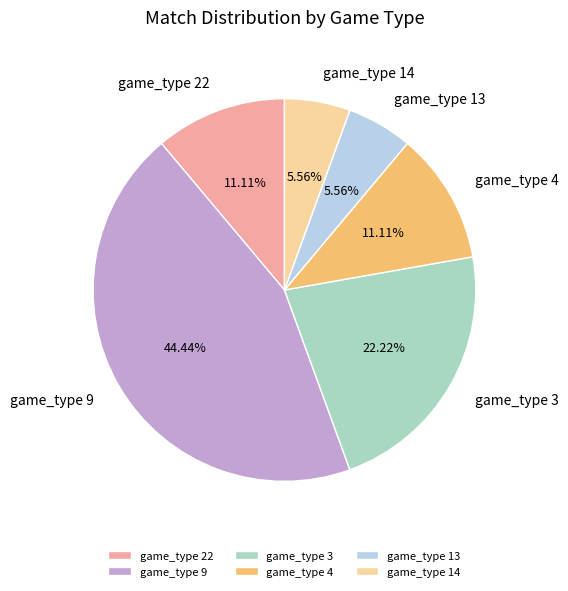

How many slices are in this pie chart?

6